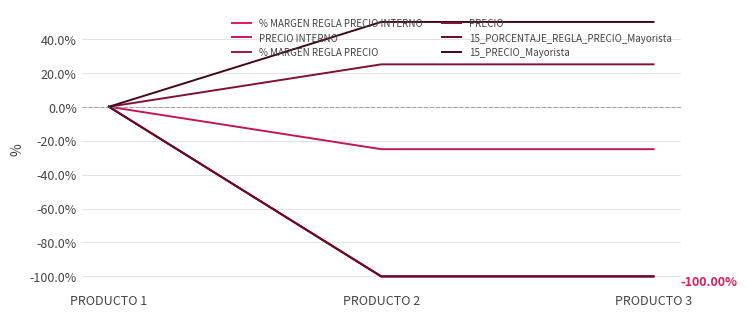

True or false: PRECIO INTERNO has a value of 9 at PRODUCTO 1.

False